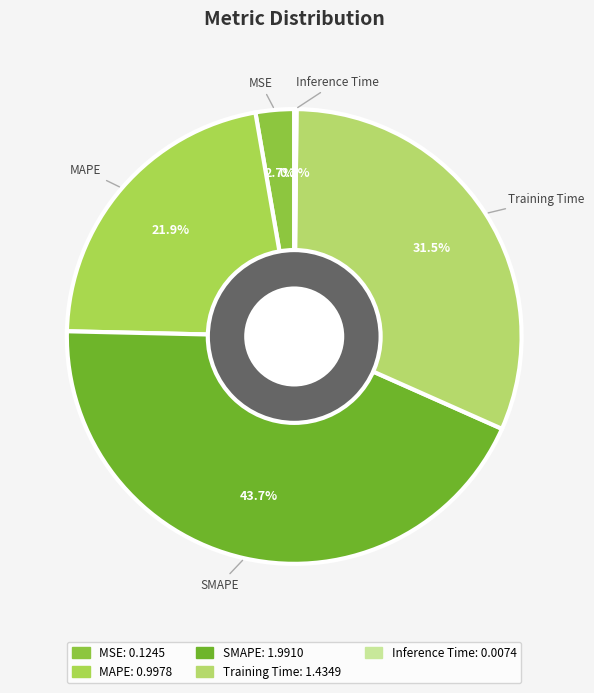

Combined, what portion of the pie is SMAPE and MAPE?

65.6%